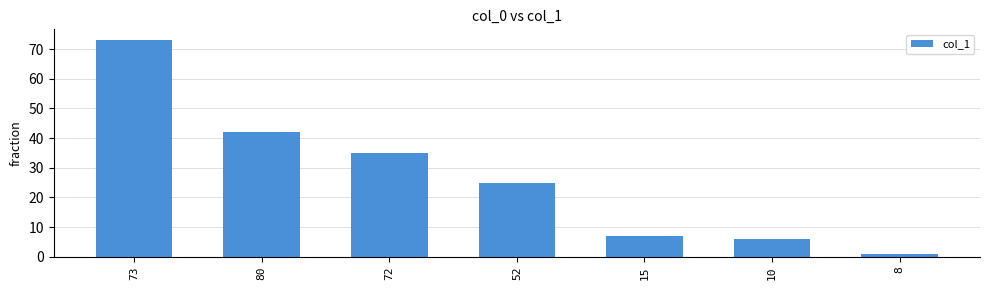

What is the minimum value shown in the chart?

1